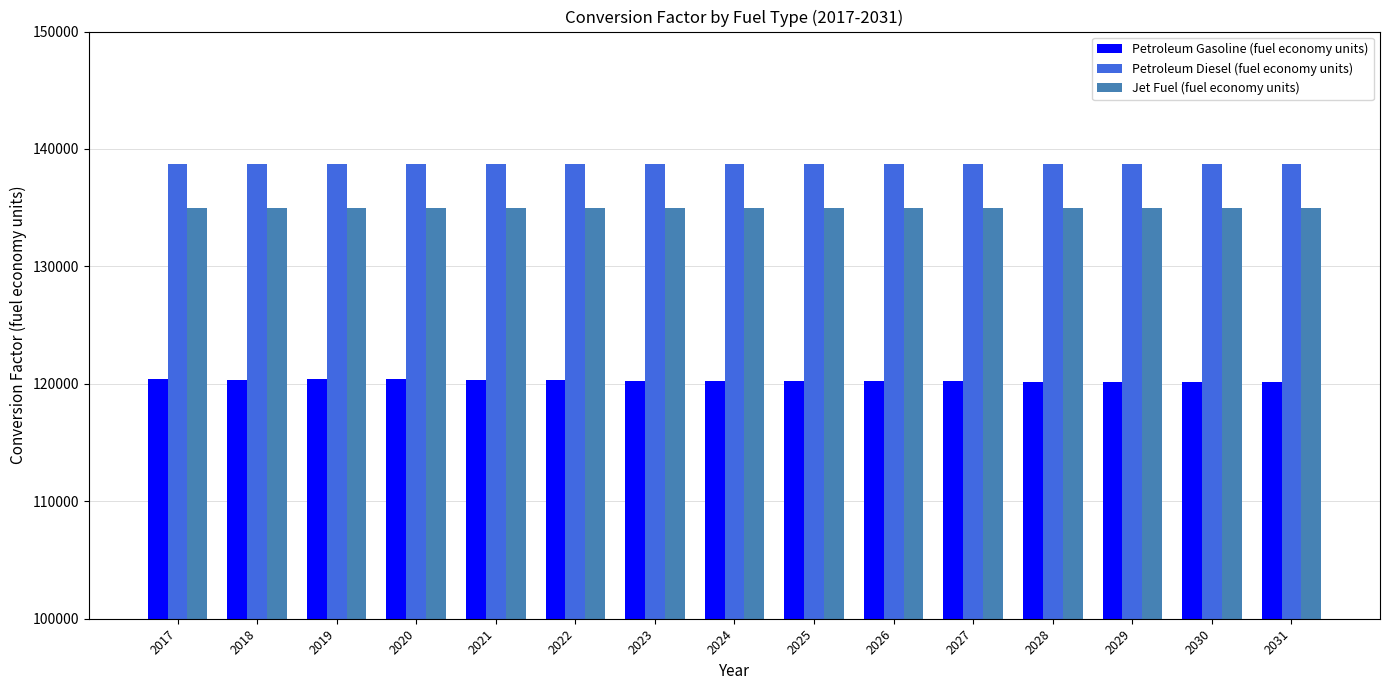

What is the value of the Petroleum Diesel (fuel economy units) bar at the 5th from the left?

138690.5